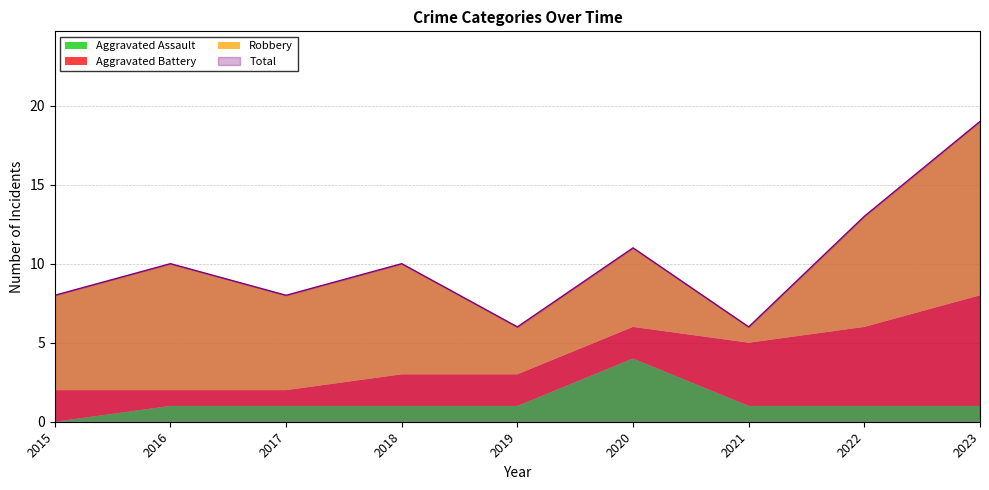

The value of Aggravated Assault at 2018 is 0. True or false?

False